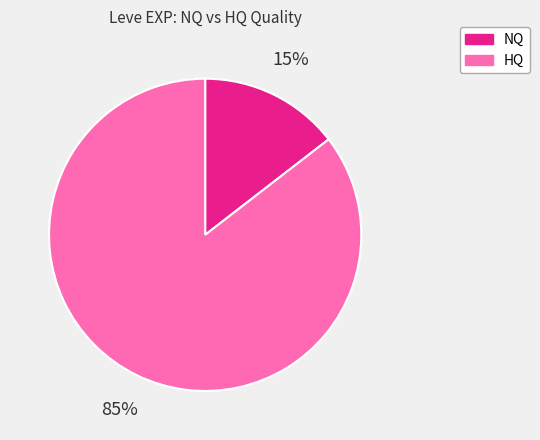

Does any single category account for the majority?

Yes